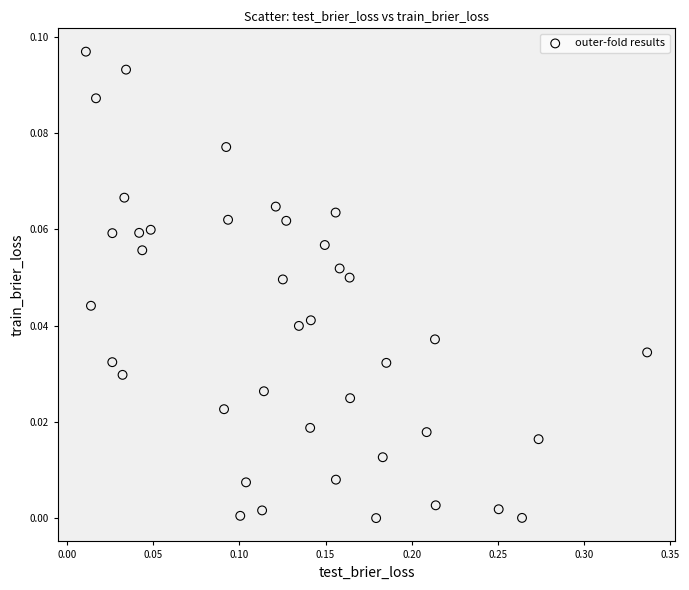

What is the range of X values (max minus min)?

0.3